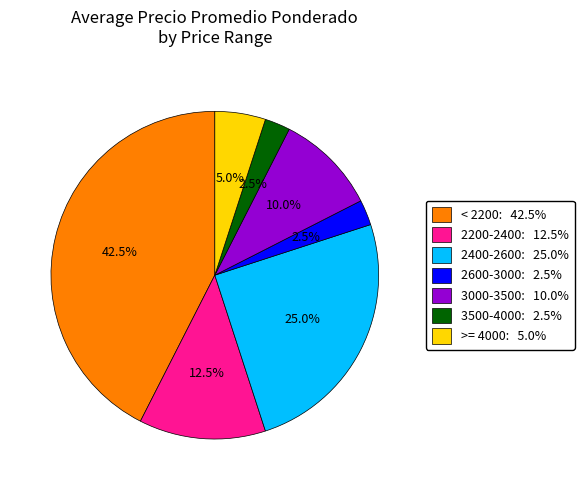

Is 3000-3500: 10.0% the majority of the pie?

No